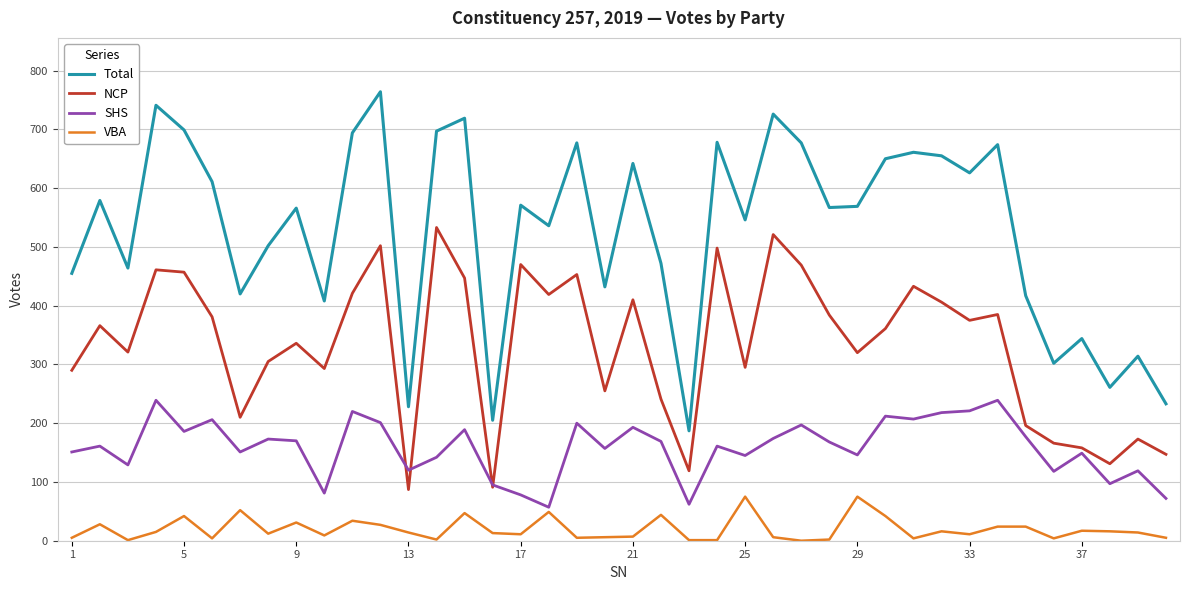

Which series has the largest range (max minus min)?

Total